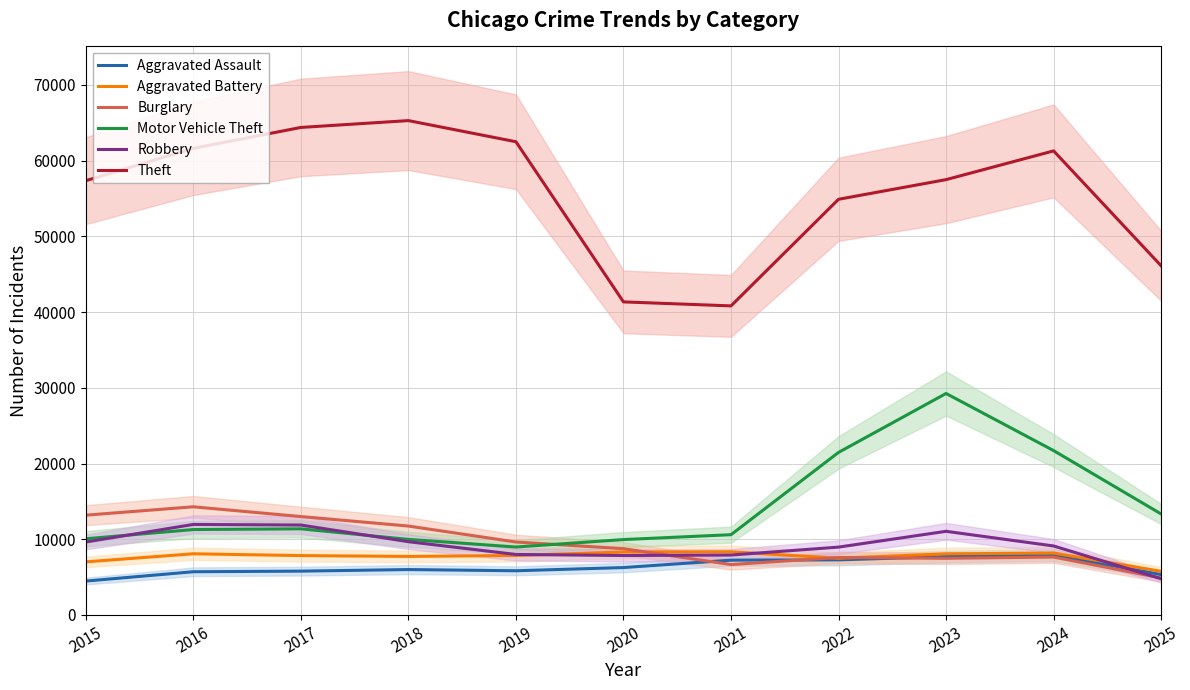

What is the difference between the second highest and minimum values in the Theft series?

23566